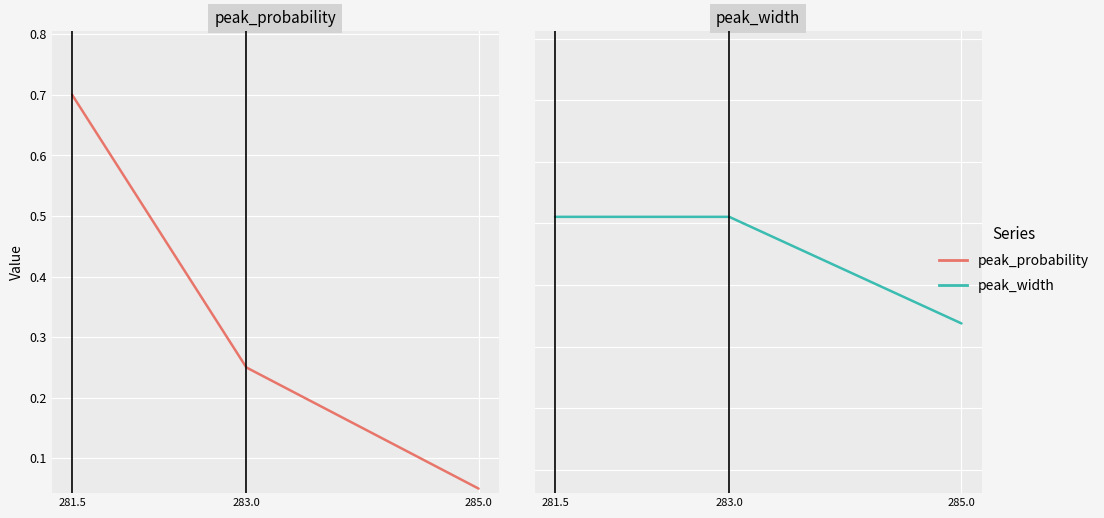

List the labels in order of peak_probability value, smallest first.

285.0, 283.0, 281.5